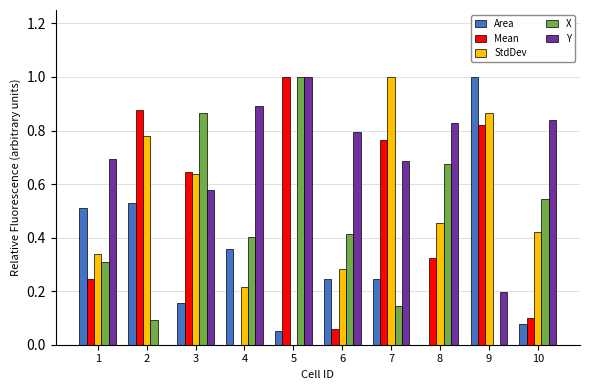

What is the total value across all series at 6?

1.8